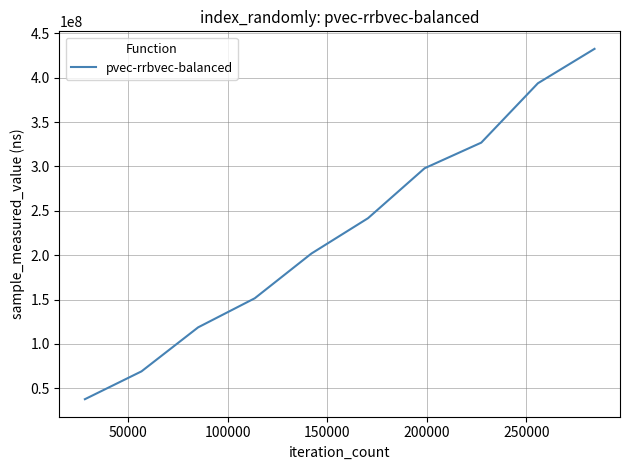

What is the difference between the second highest and second lowest values?

324763557